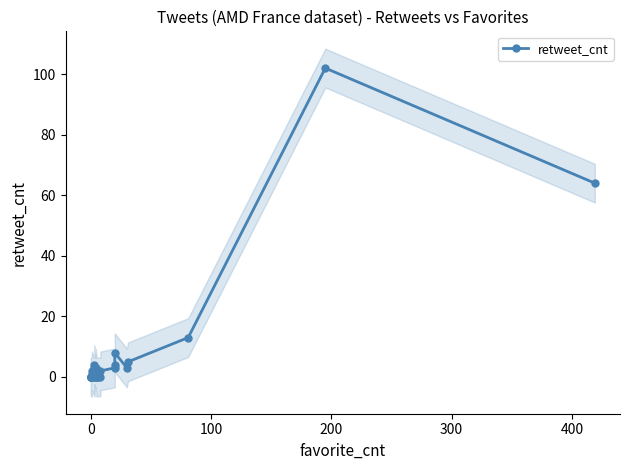

How many data points are less than 1?

14